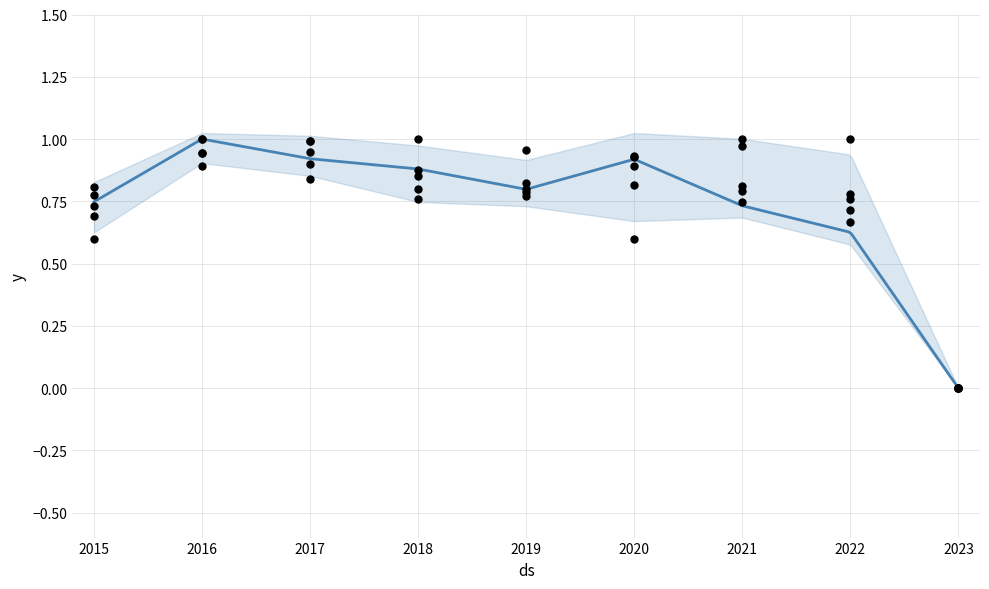

Which series has the largest total across all categories?

Chatham